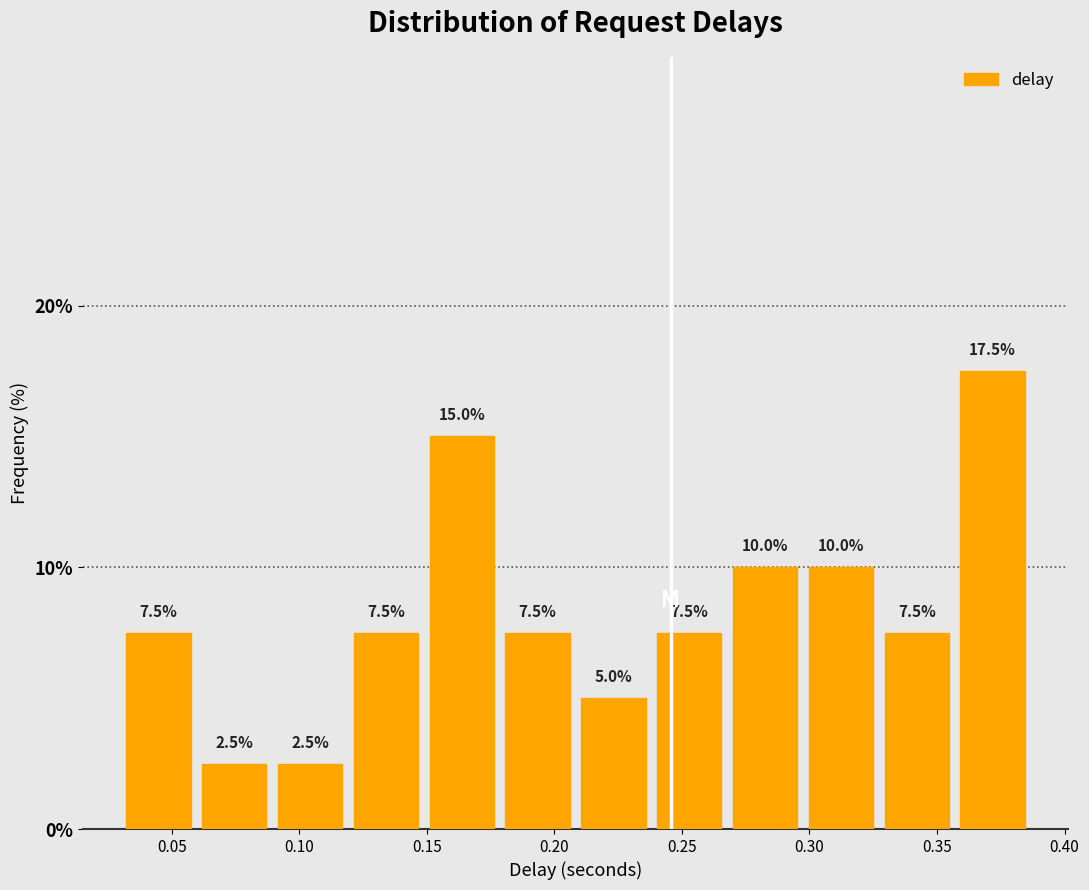

How tall is the bar that spans 0.355 to 0.385 on the x-axis? The bar edges are not printed on the chart, so give them approximately, as read against the axis.

17.5